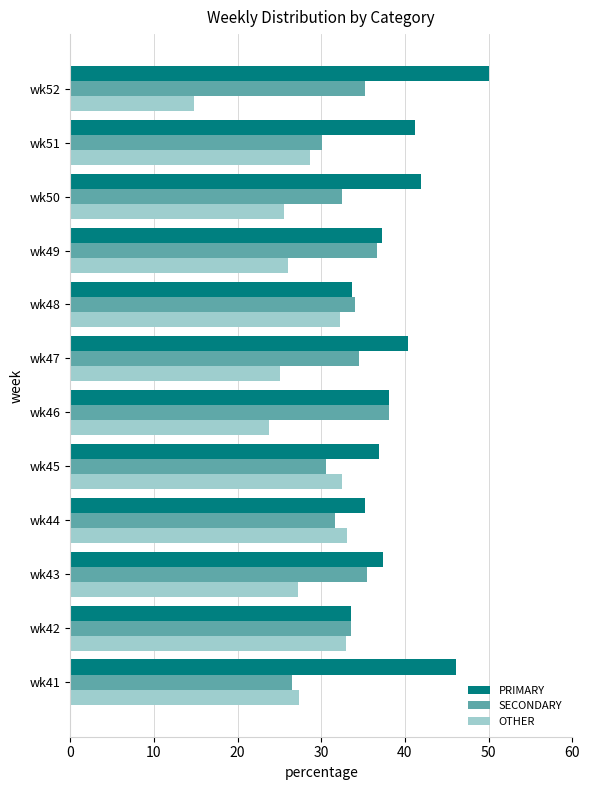

Which series has the widest spread of values?

OTHER